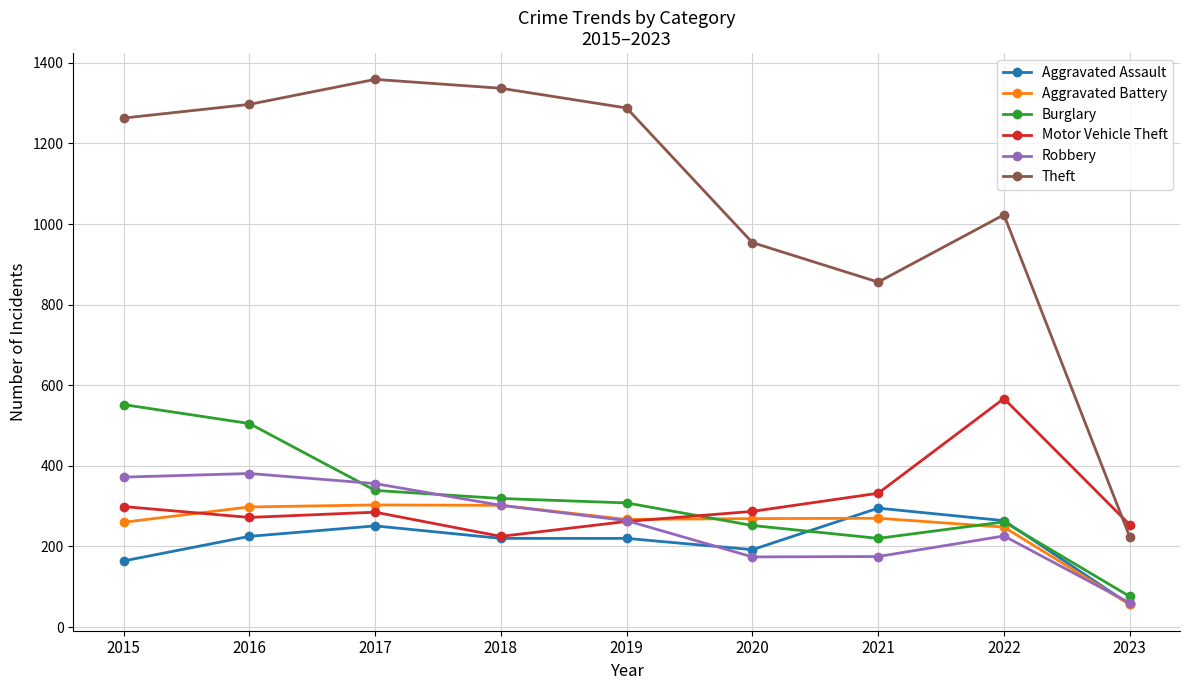

The Aggravated Assault series shows 85 at 2017. True or false?

False